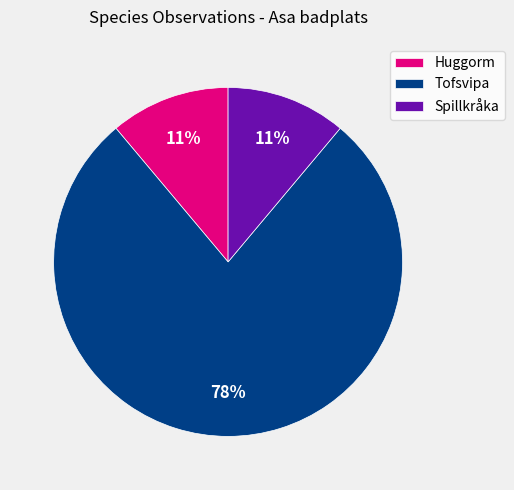

What is the largest slice in the pie chart?

Tofsvipa